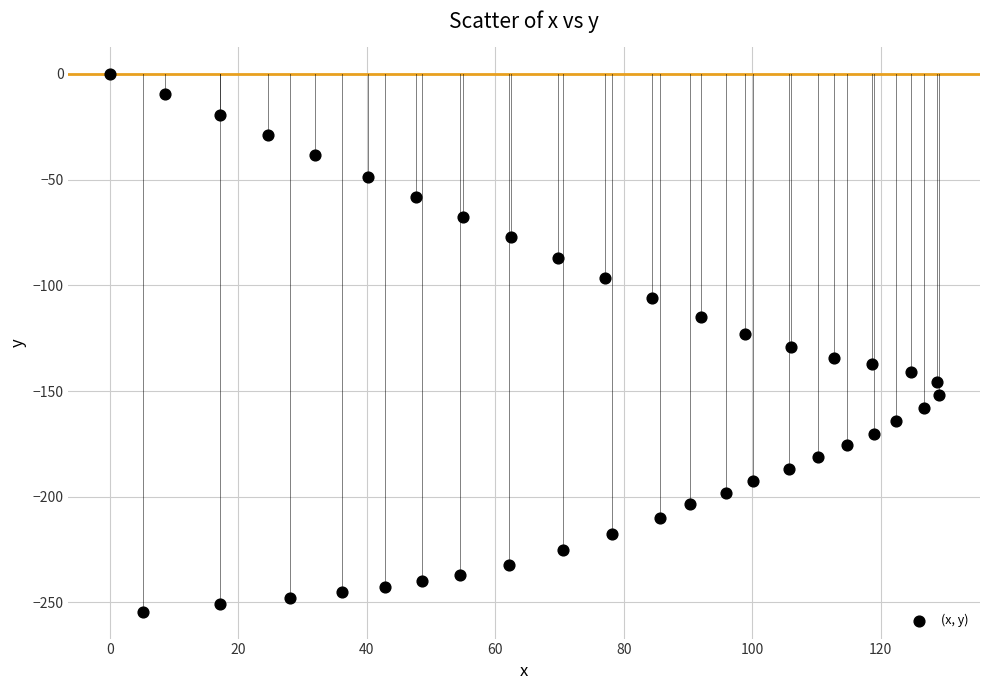

What is the range of Y values (max minus min)?

254.4